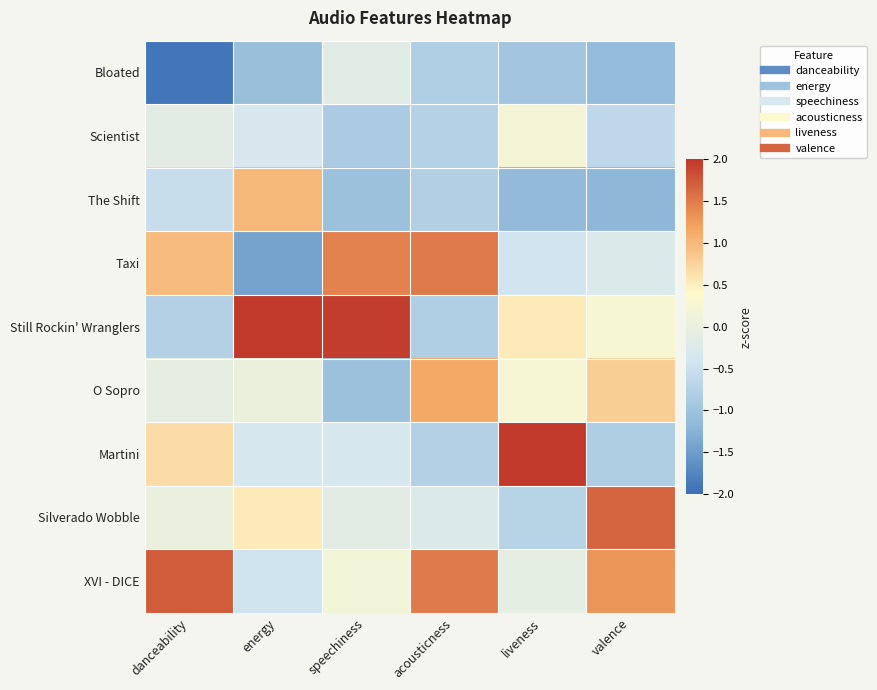

At which category is the sum across all series the highest?

energy